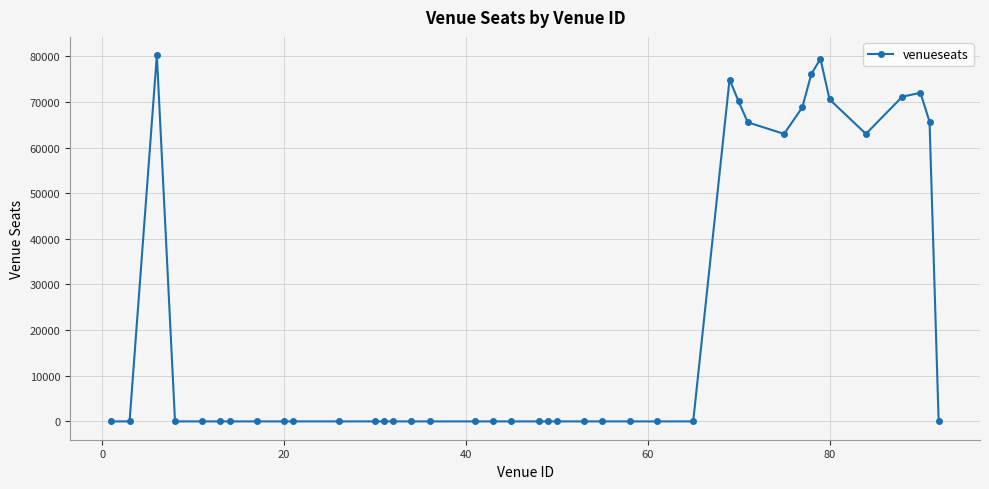

Does the chart have visible grid lines?

Yes